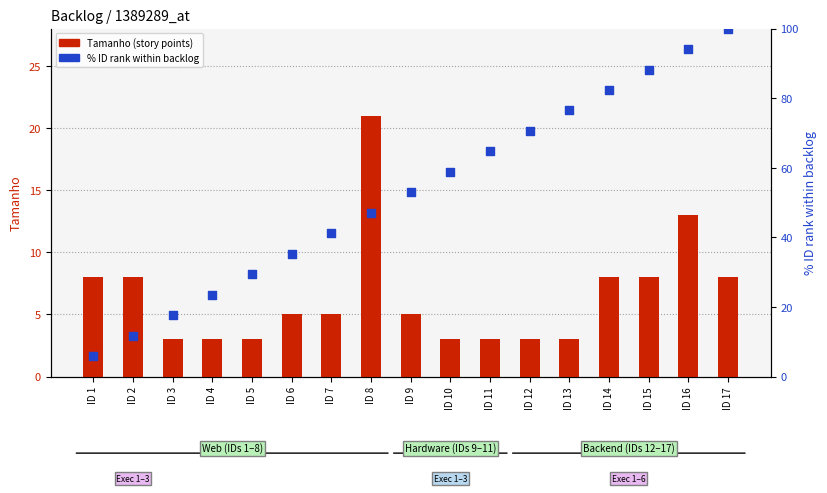

What is the total value across all series at ID 10?

61.8